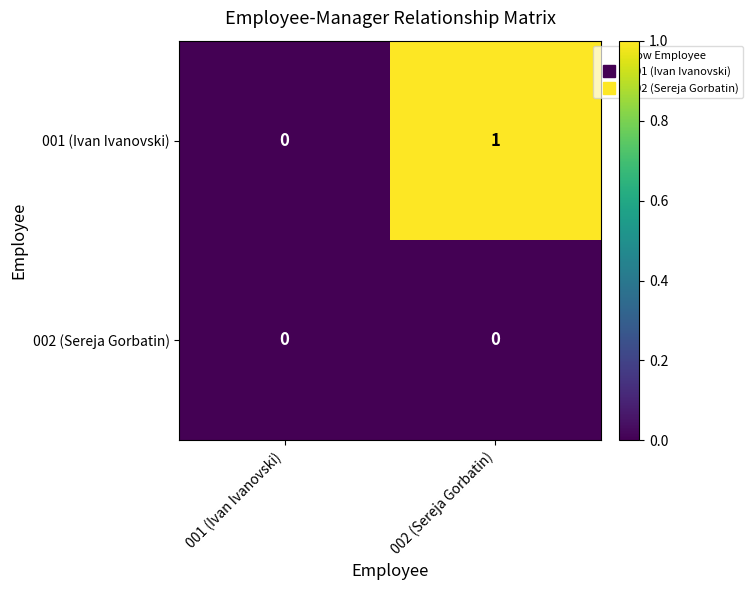

List the series in order of their overall mean, highest first.

001 (Ivan Ivanovski), 002 (Sereja Gorbatin)